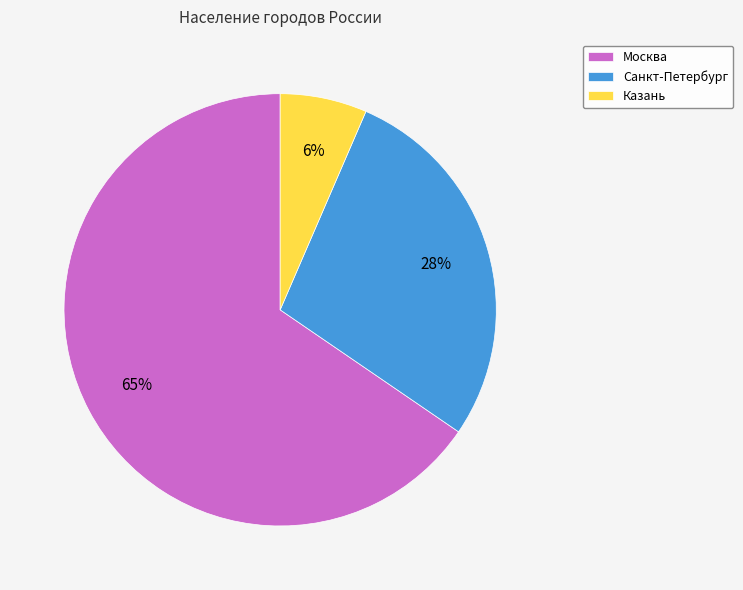

Is there a majority slice in this chart?

Yes